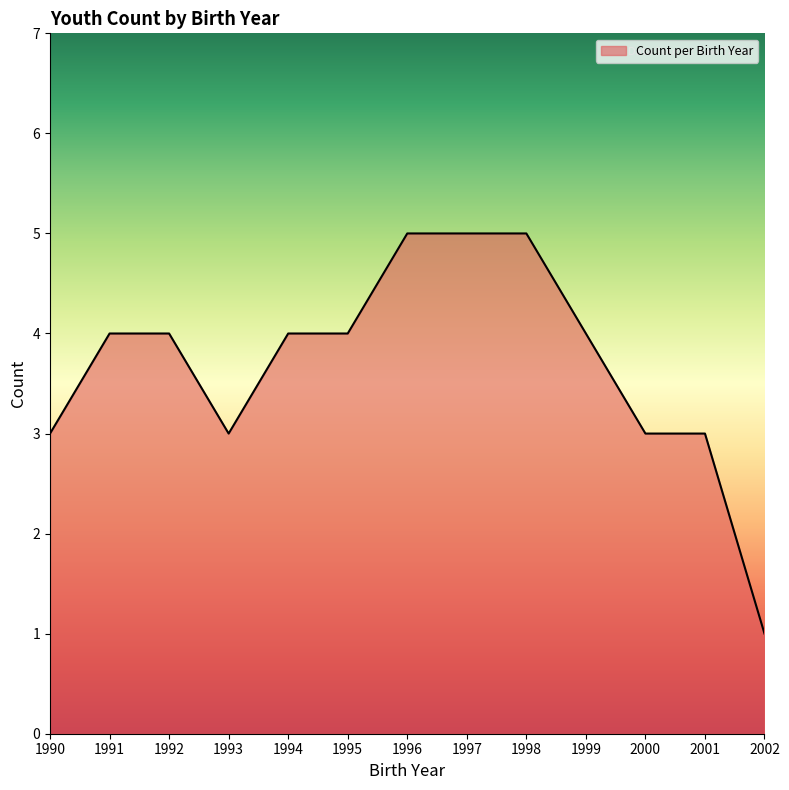

True or false: the data shows 4 at 1999.

True